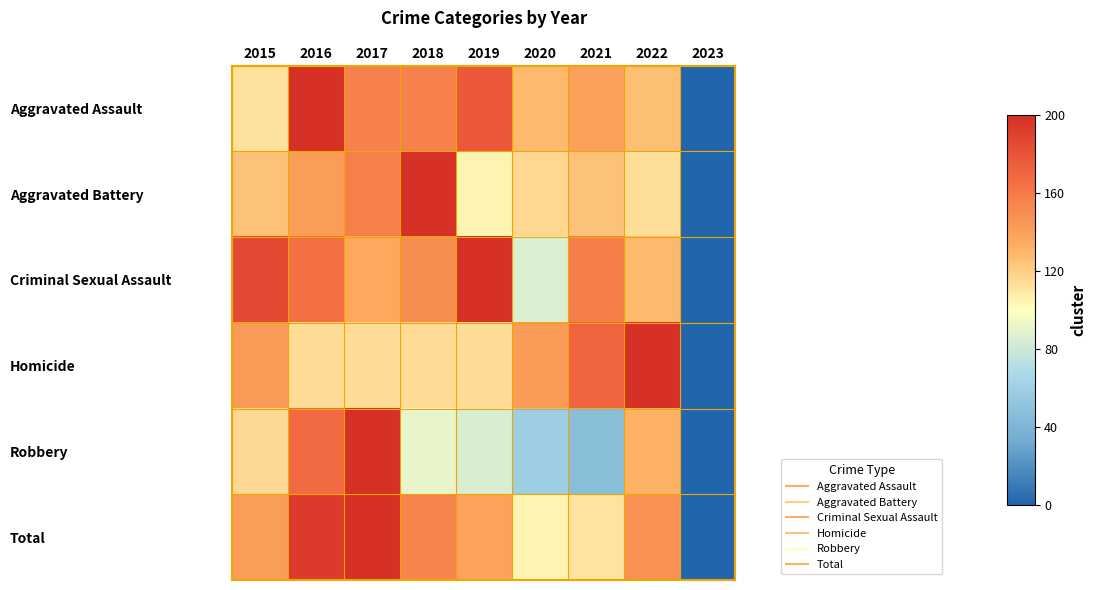

List the series in order of their peak value, lowest first.

Homicide, Criminal Sexual Assault, Aggravated Battery, Aggravated Assault, Robbery, Total